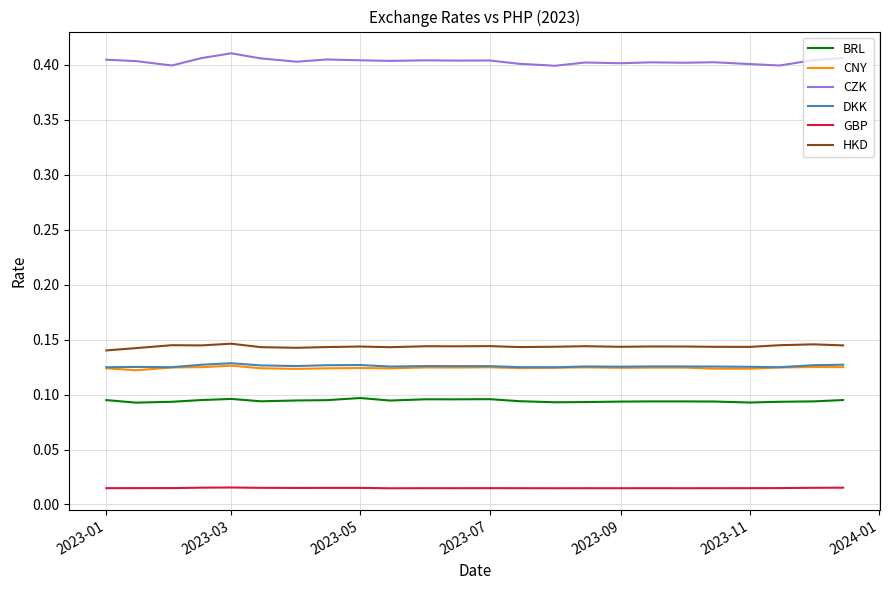

What is the sum of all DKK values?

3.0